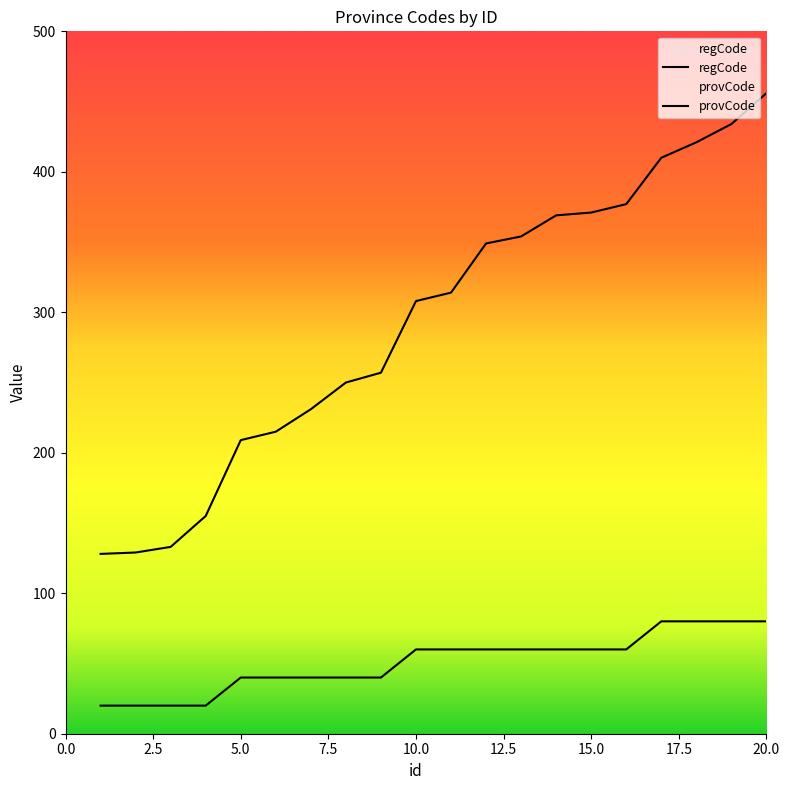

Reading left to right, what are all the values shown in this chart?

regCode: 1=20	2=20	3=20	4=20	5=40	6=40	7=40	8=40	9=40	10=60	11=60	12=60	13=60	14=60	15=60	16=60	17=80	18=80	19=80	20=80
provCode: 1=128	2=129	3=133	4=155	5=209	6=215	7=231	8=250	9=257	10=308	11=314	12=349	13=354	14=369	15=371	16=377	17=410	18=421	19=434	20=456